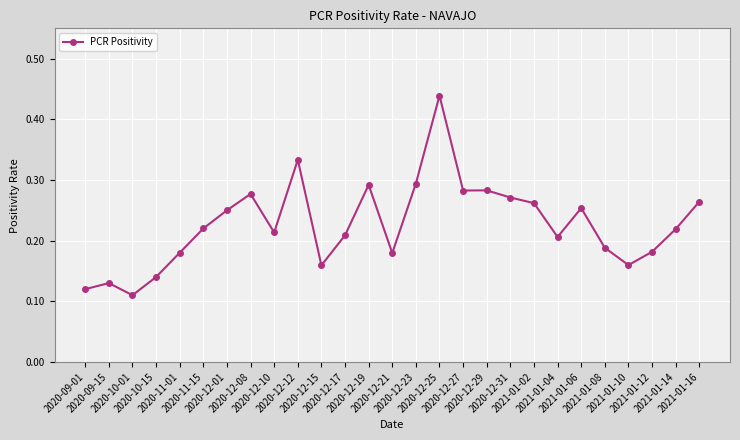

What is the label of the 19th point from the left?

2020-12-31